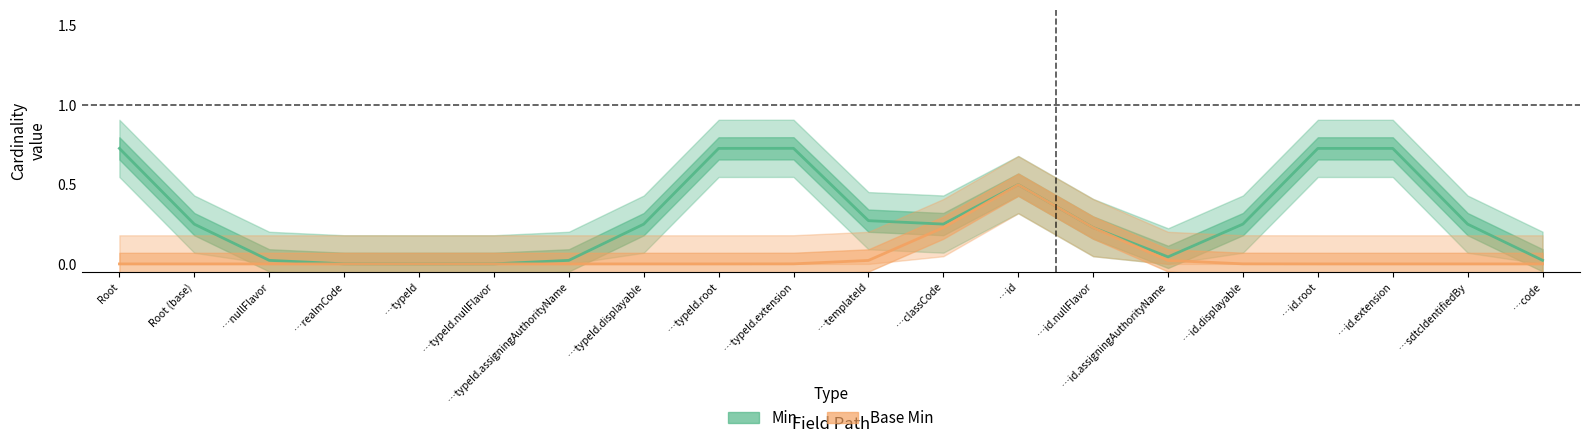

Where is Min nearest to the value 0?

…typeId